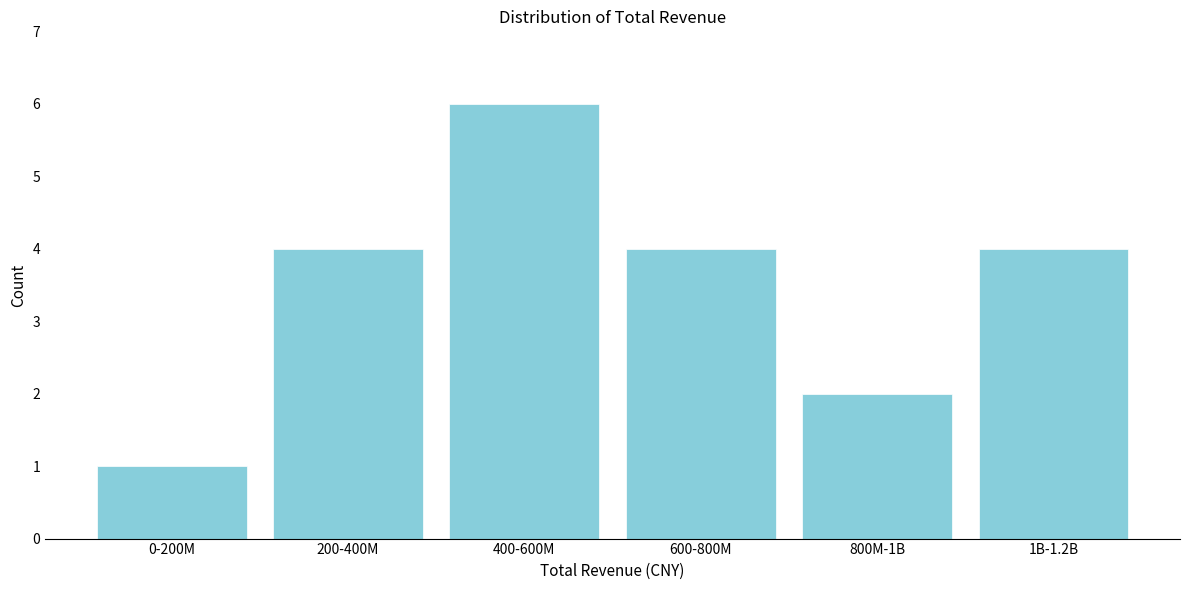

Reading left to right, list all the values displayed in this chart.

1	4	6	4	2	4